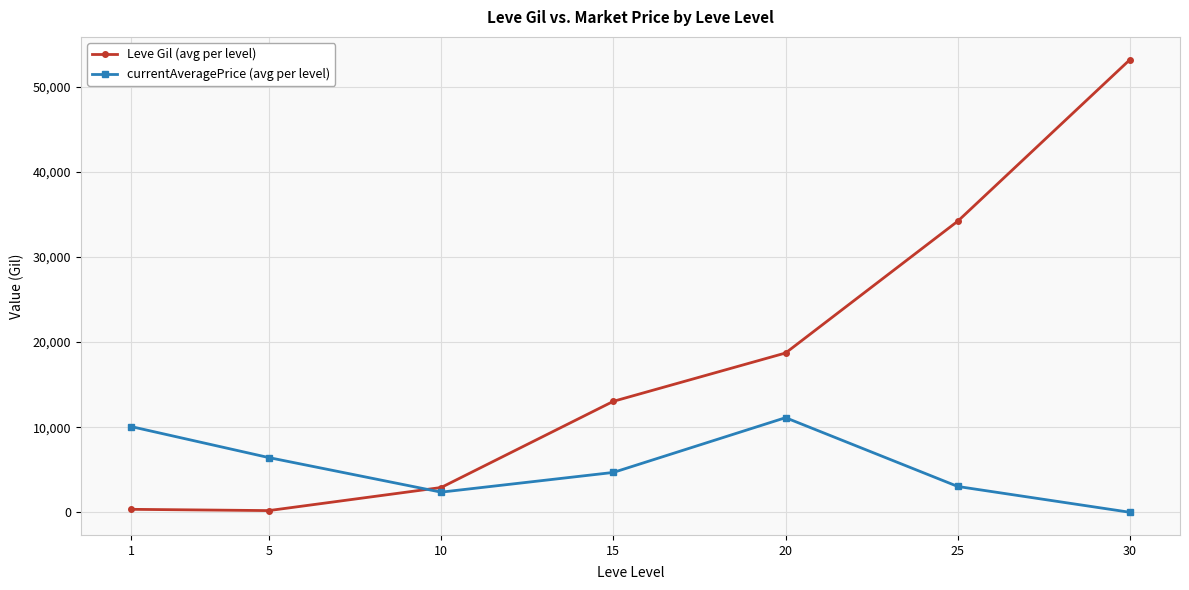

The value of currentAveragePrice (avg per level) at 30 is 0.0. True or false?

True